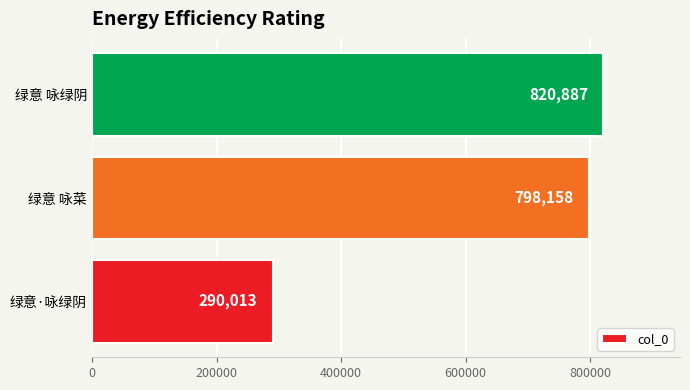

Reading bottom to top, extract all data points from this chart.

绿意·咏绿阴=290013	绿意 咏菜=798158	绿意 咏绿阴=820887